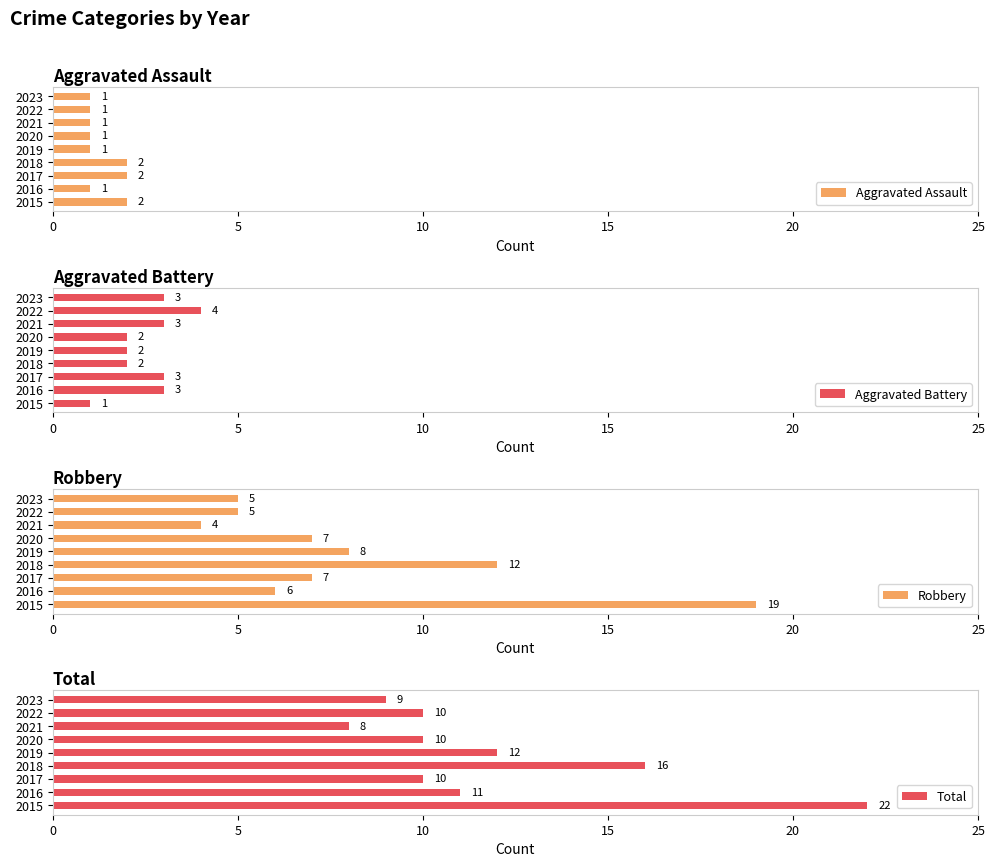

Is it true that Aggravated Assault equals 1 at 2023?

True